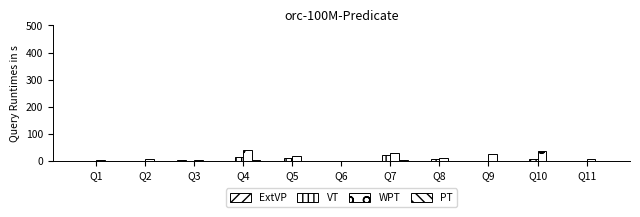

True or false: VT has a value of 0 at Q2.

True